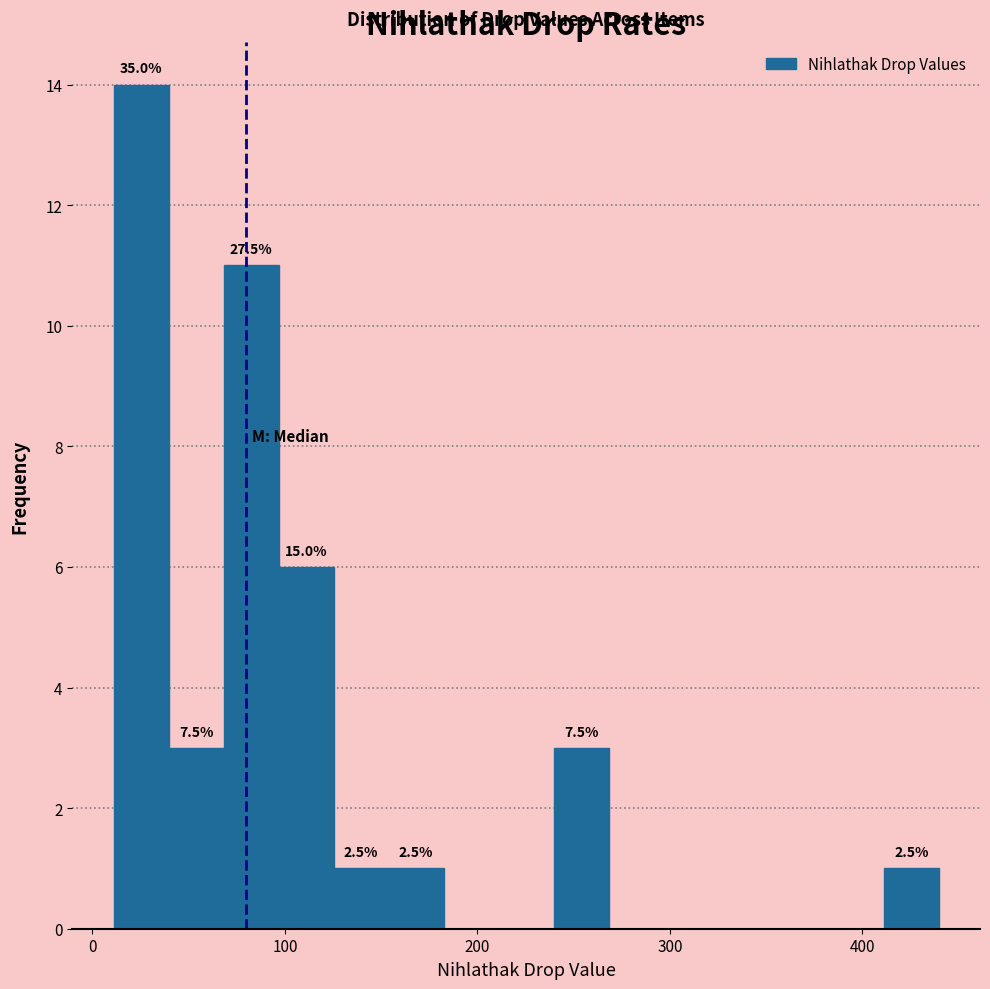

Around what value on the x-axis is the tallest bar? Give the approximate position of its centre, as read against the axis.

30